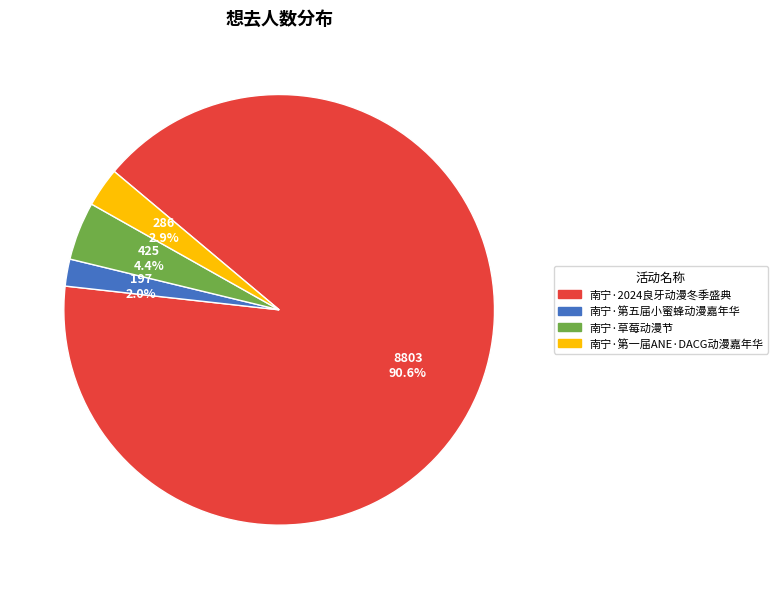

Does any single category account for the majority?

Yes